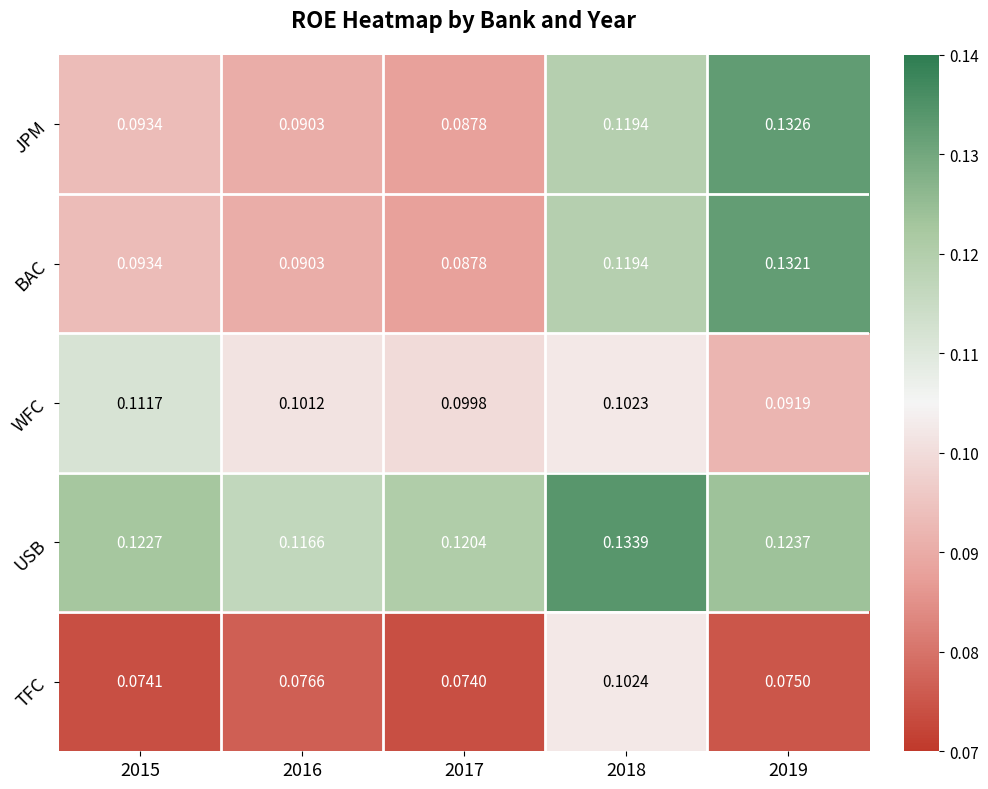

Between 2016 and 2019, which series saw the biggest shift?

JPM